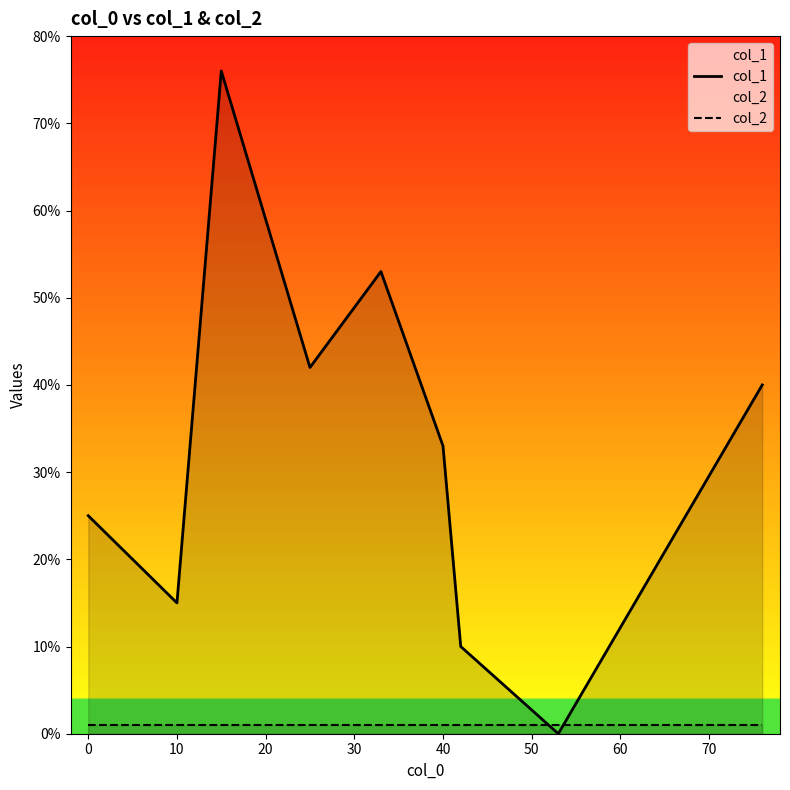

What is the sum of all col_2 values?

9